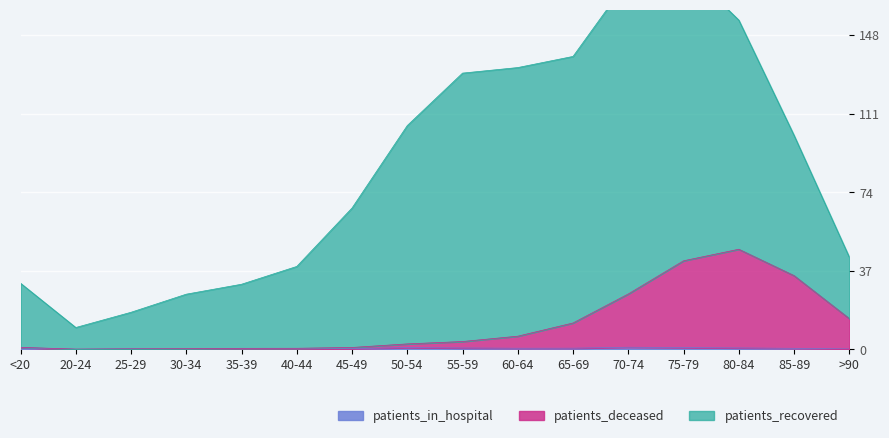

True or false: patients_in_hospital and patients_deceased cross at least once.

False